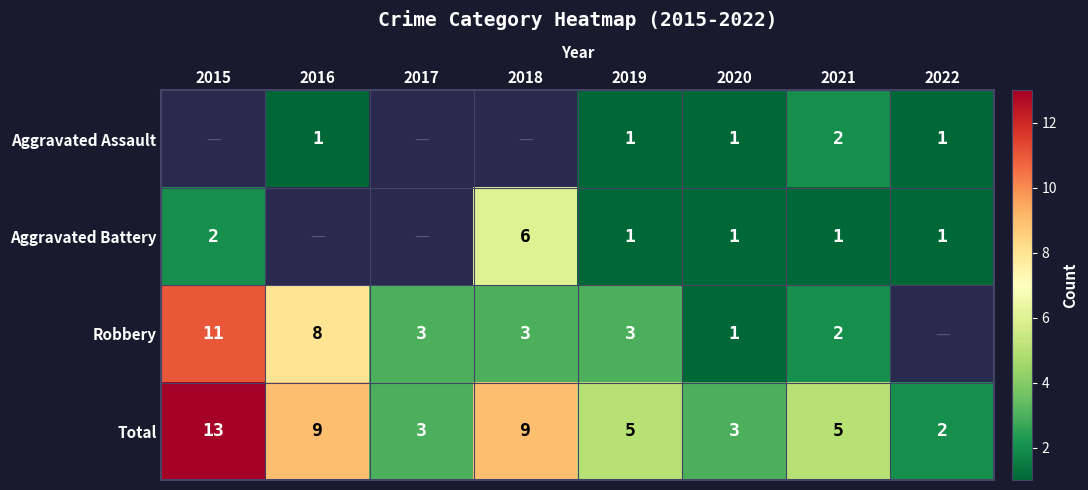

Where does the Total series first go above 5?

2015